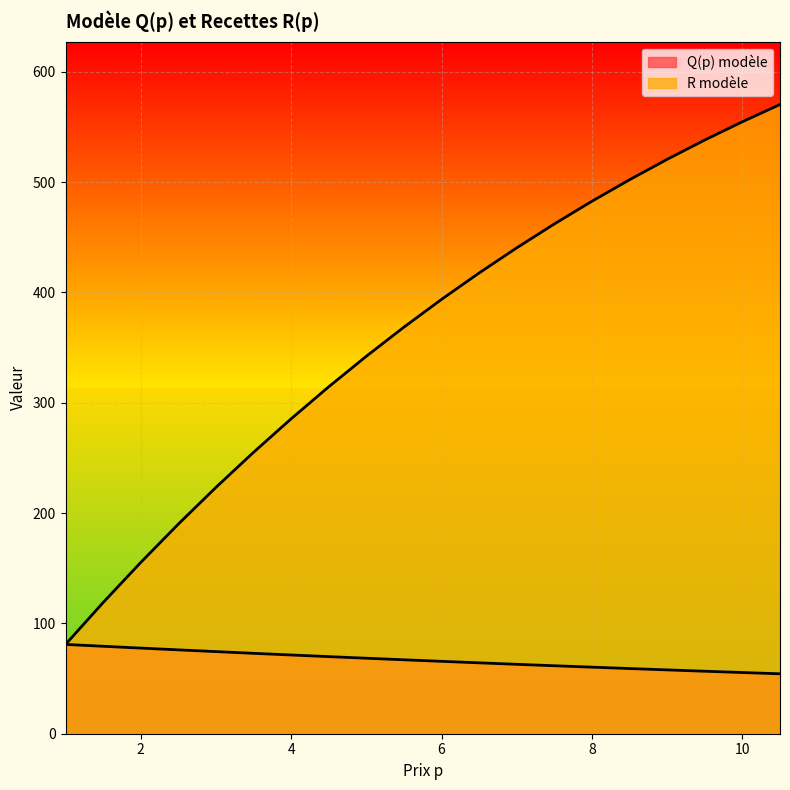

The value of R modèle at 9.5 is 239.3. True or false?

False